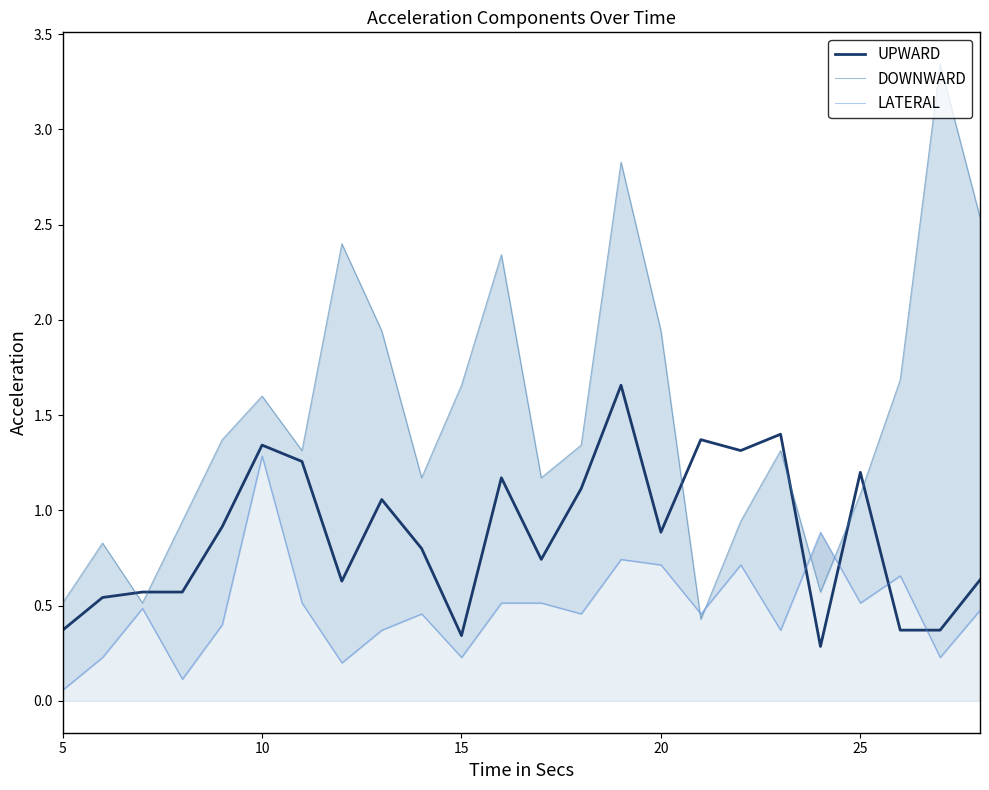

How many lines are shown in the chart?

3